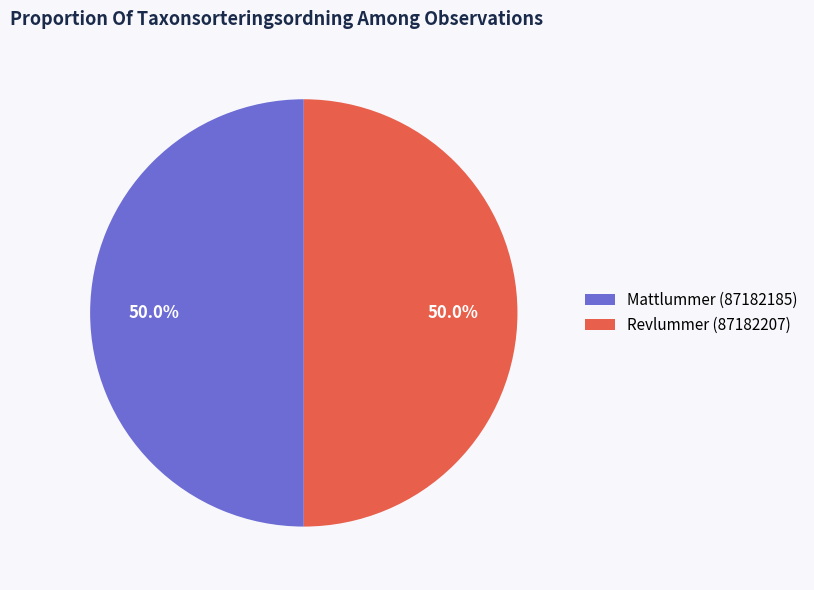

To the nearest percent, what is the combined percentage of Revlummer (87182207) and Mattlummer (87182185)?

100%